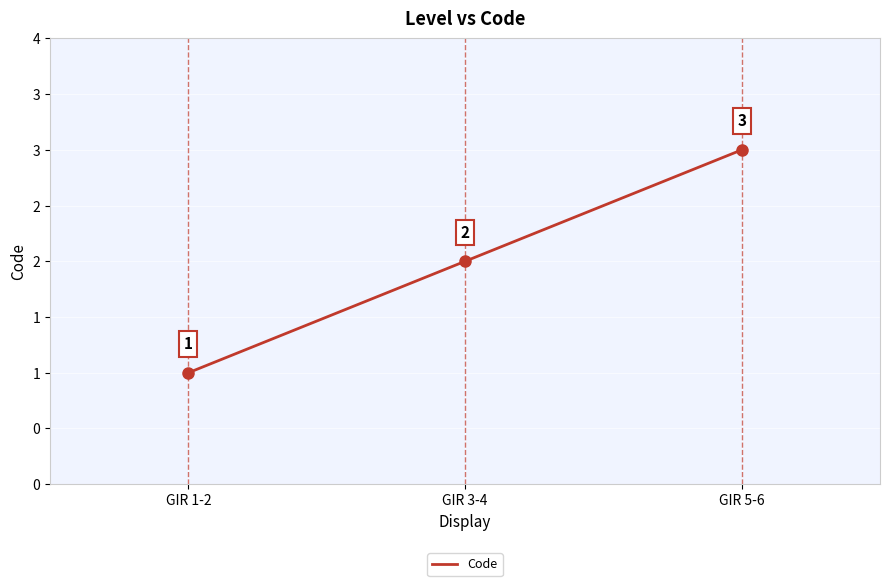

The value at GIR 3-4 is 1. True or false?

False